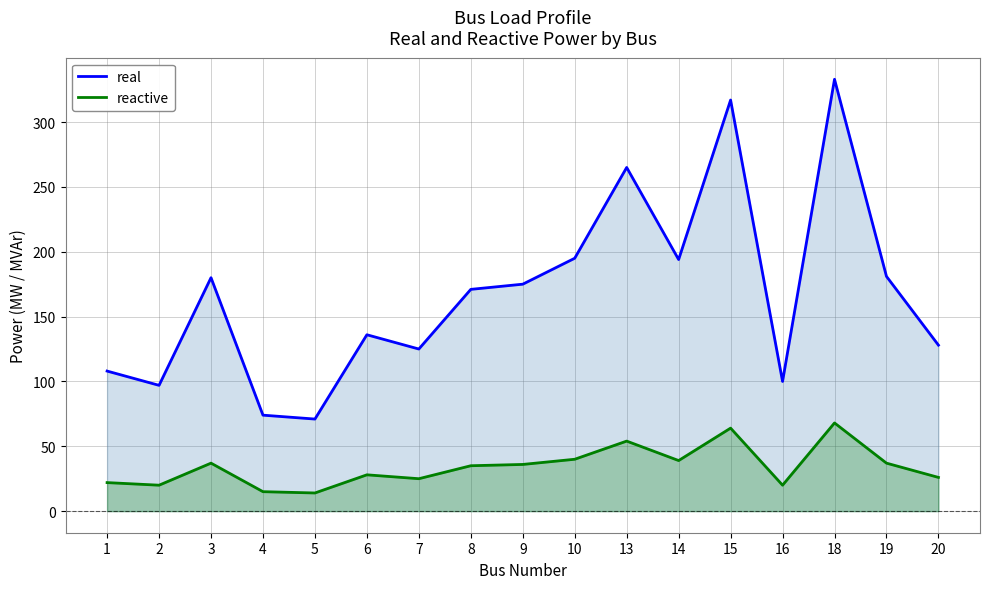

List the series in order of their peak value, lowest first.

reactive, real